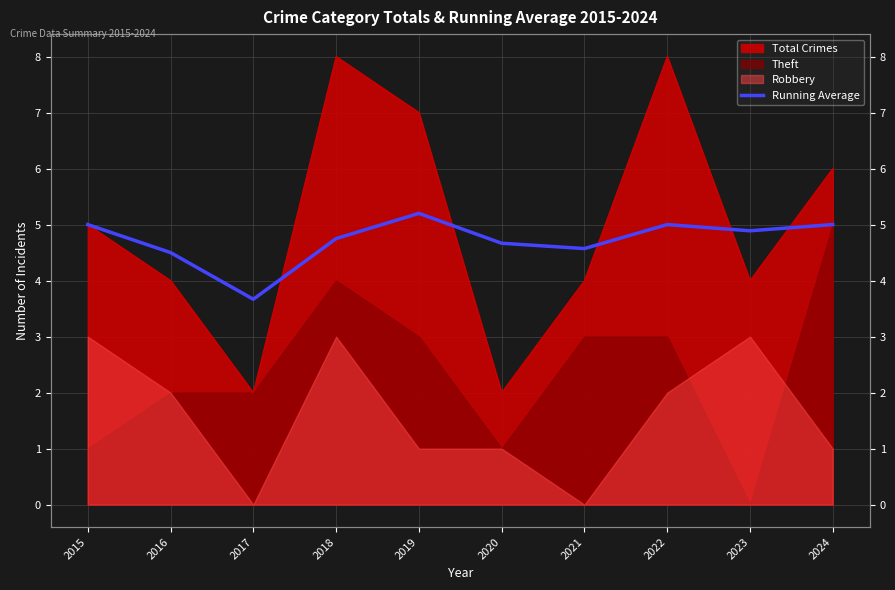

How many values are below 4?

1